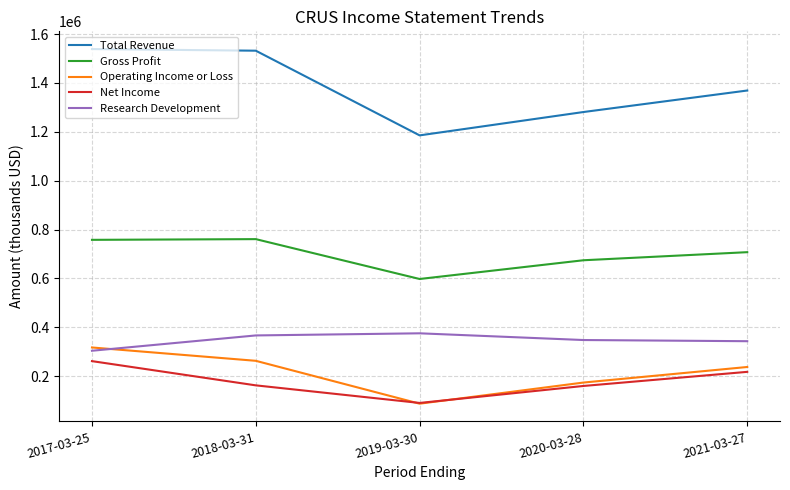

At which label does Operating Income or Loss first exceed 237200?

2017-03-25